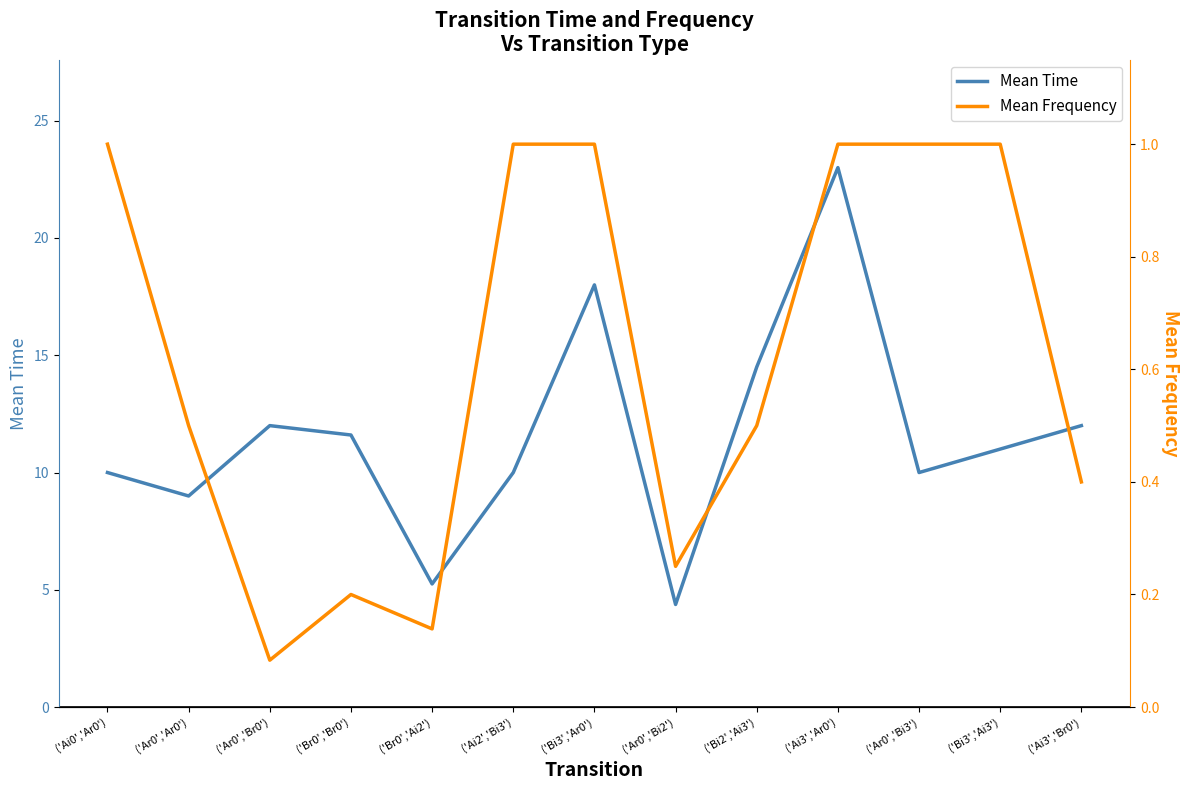

Which has a higher value, ('Ar0','Ar0') or ('Bi3','Ai3')?

('Bi3','Ai3')